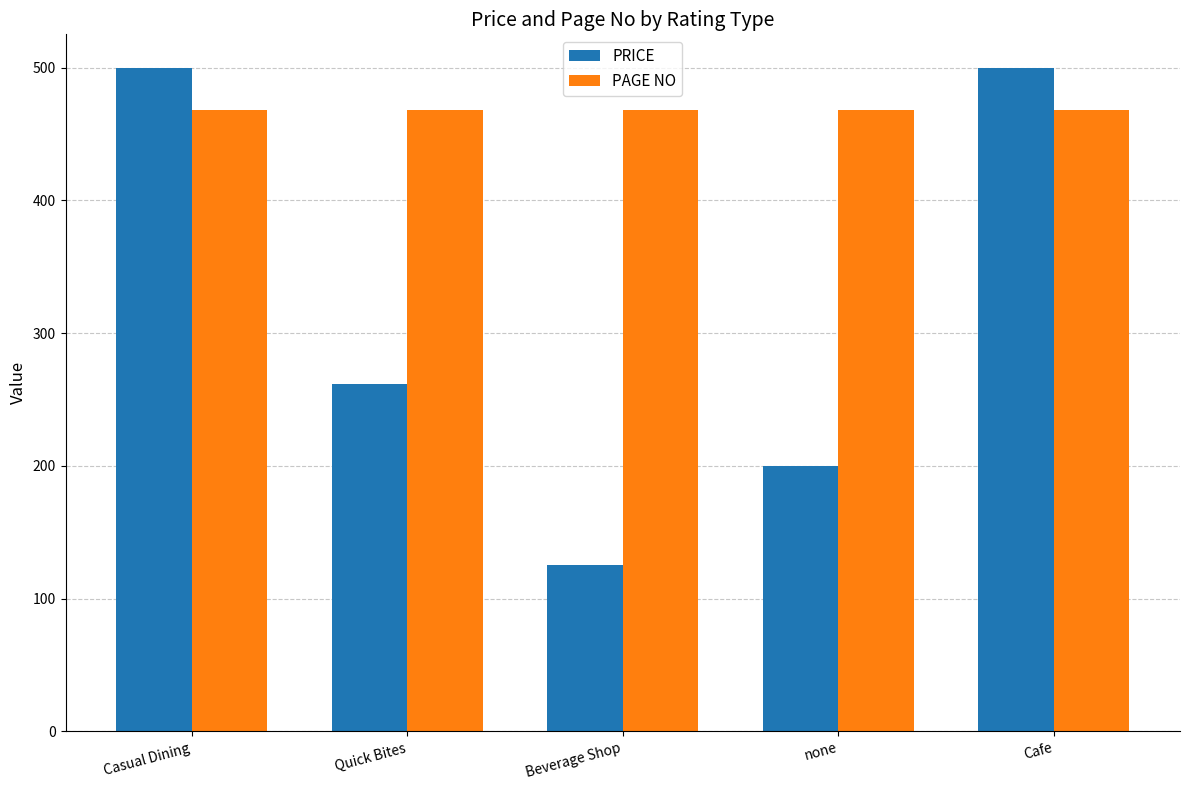

How many bars are there in total?

10